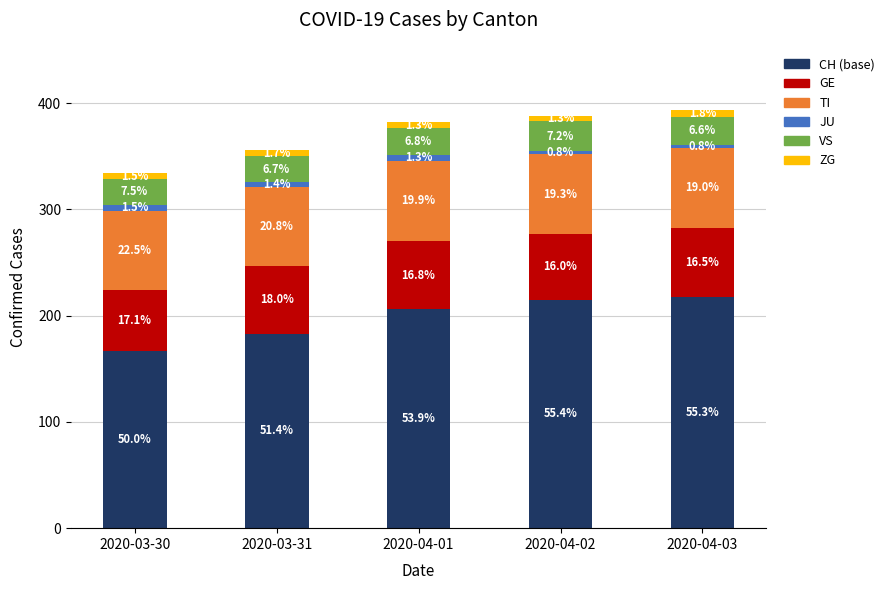

Between 2020-04-02 and 2020-03-30, which is larger?

2020-04-02